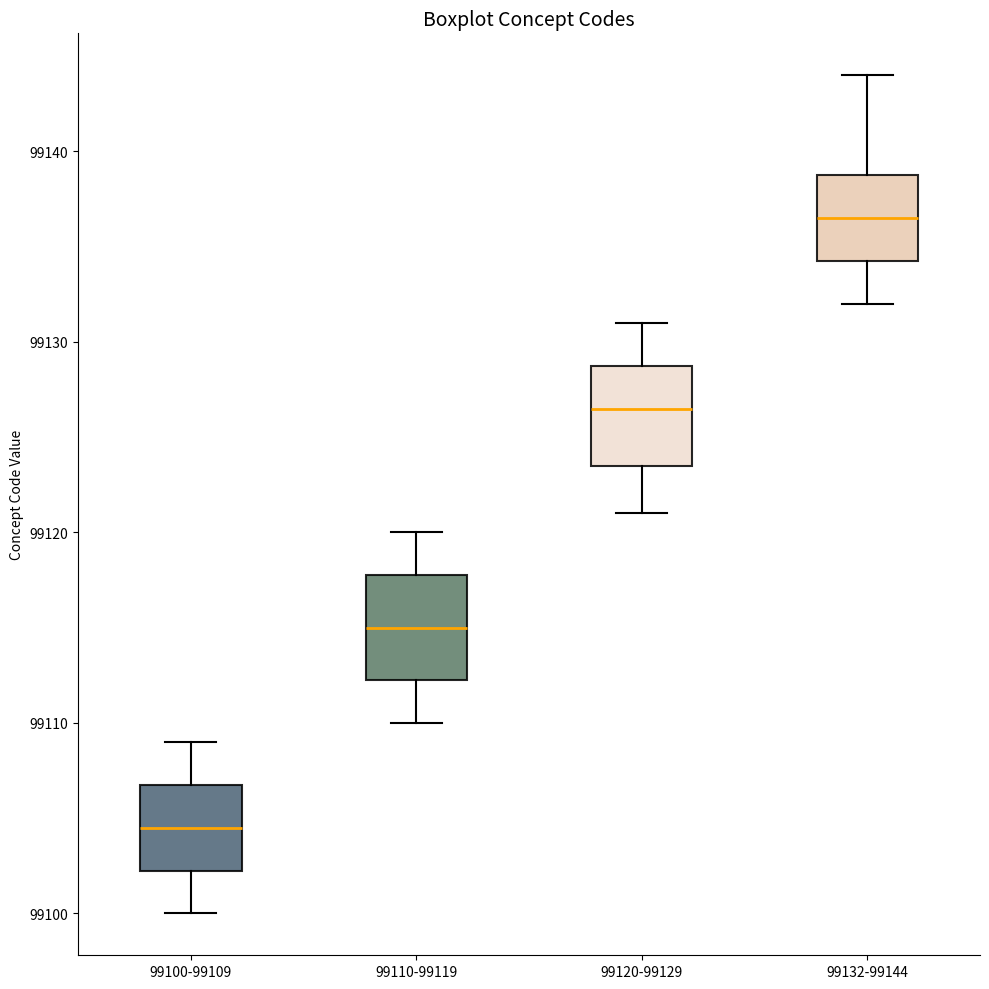

Reading left to right, transcribe this box plot: for each box, give where its median line is, the range the box spans, and where its two whiskers end, as read against the y-axis. The values are not printed on the chart, so give them approximately, as read against the axis.

99100-99109: median 99105, box 99102 to 99107, whiskers 99100 to 99109
99110-99119: median 99115, box 99112 to 99118, whiskers 99110 to 99120
99120-99129: median 99127, box 99124 to 99129, whiskers 99121 to 99131
99132-99144: median 99137, box 99134 to 99139, whiskers 99132 to 99144